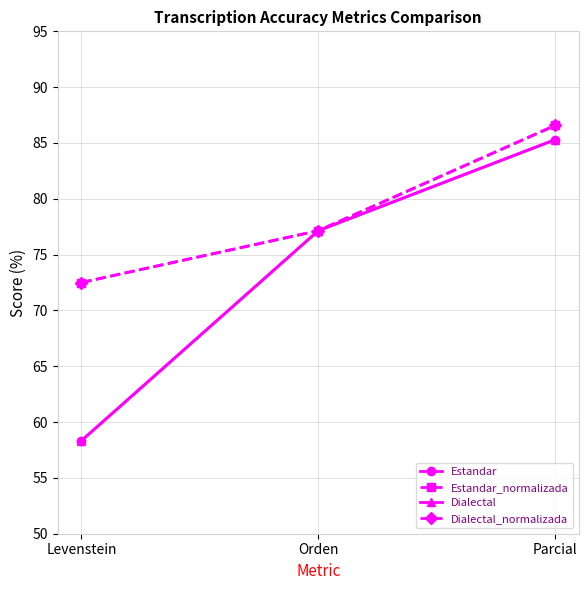

What is the difference between the second highest and minimum values in the Estandar series?

18.8